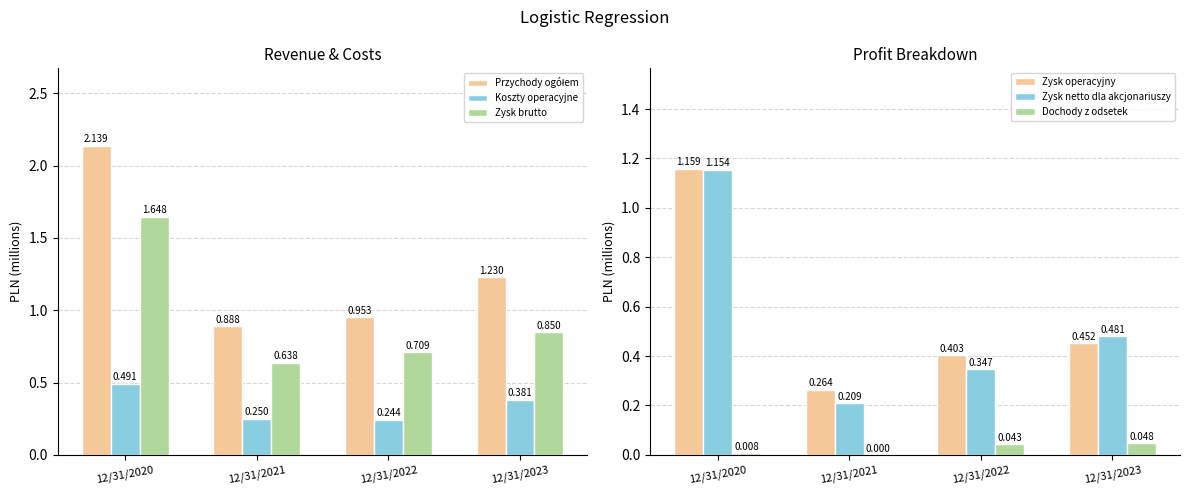

Which has a higher value, 12/31/2021 or 12/31/2020?

12/31/2020